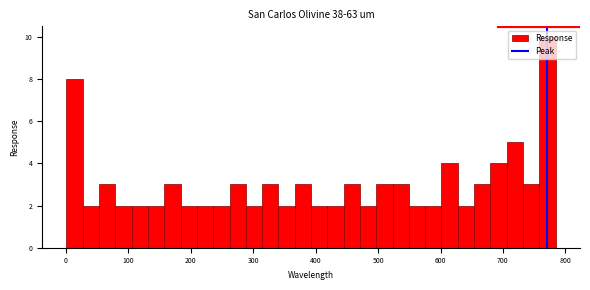

Around what value on the x-axis is the tallest bar? Give the approximate position of its centre, as read against the axis.

770